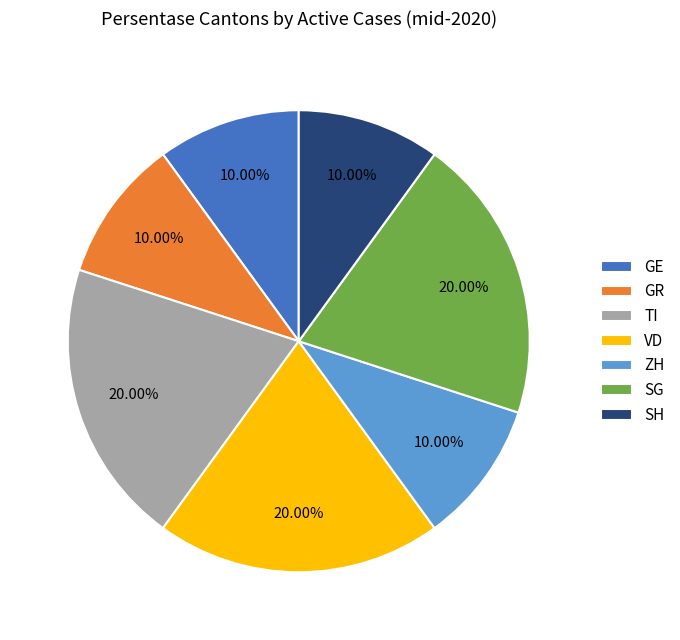

To the nearest percent, what percentage of the pie is SH?

10%